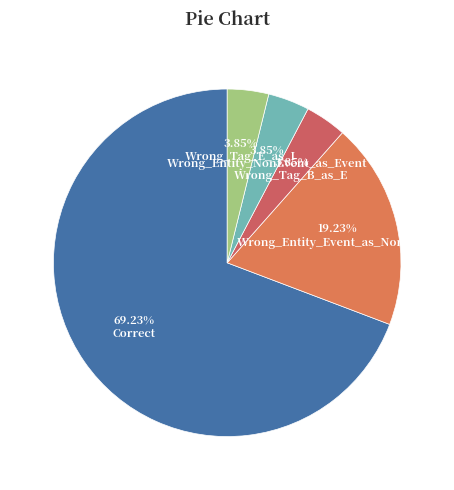

Between Correct and Wrong_Tag_E_as_I, which is larger?

Correct